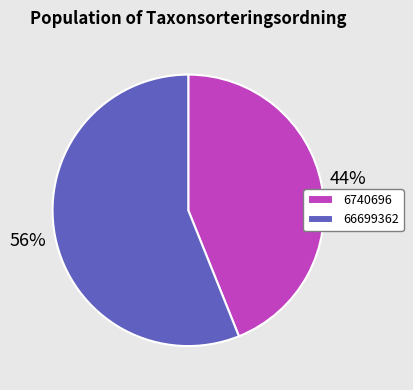

Which category has the smallest portion of the pie?

6740696